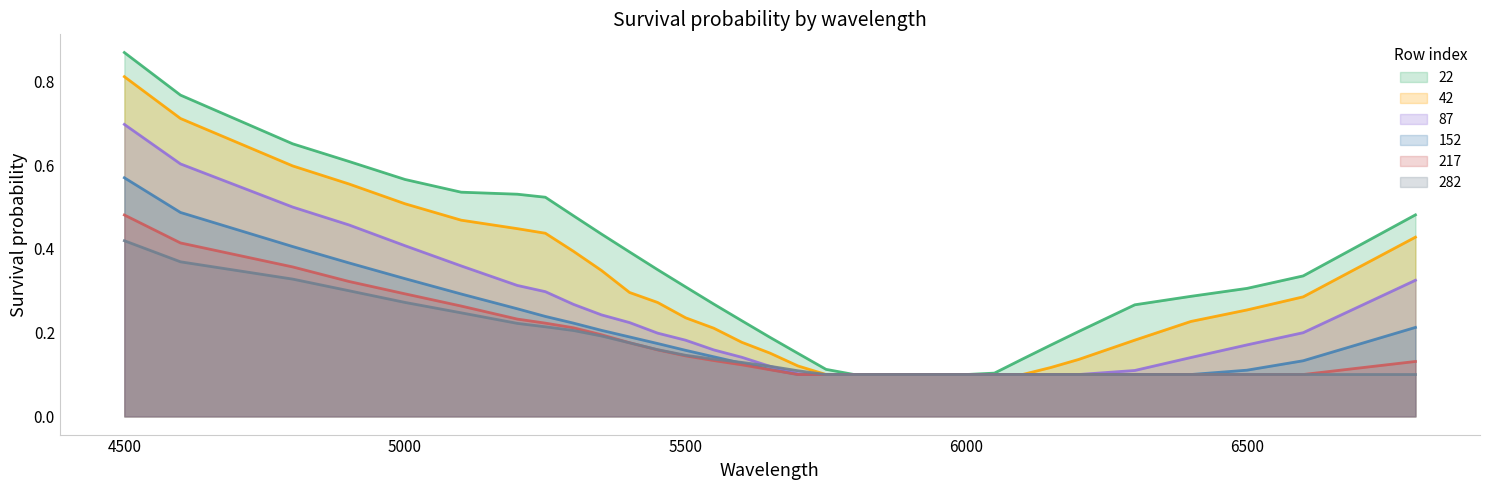

Which category has the highest value in the 87 series?

4500